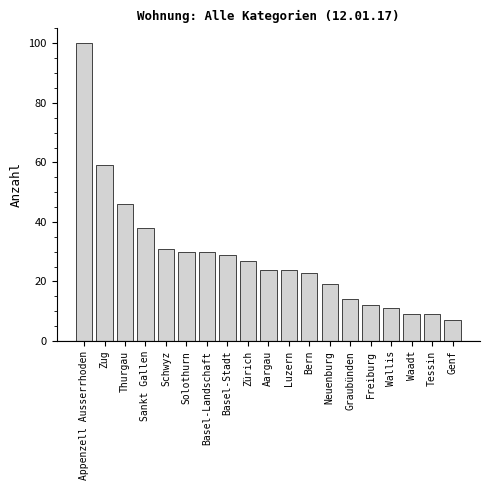

Reading left to right, transcribe all the data shown in this chart.

100	59	46	38	31	30	30	29	27	24	24	23	19	14	12	11	9	9	7